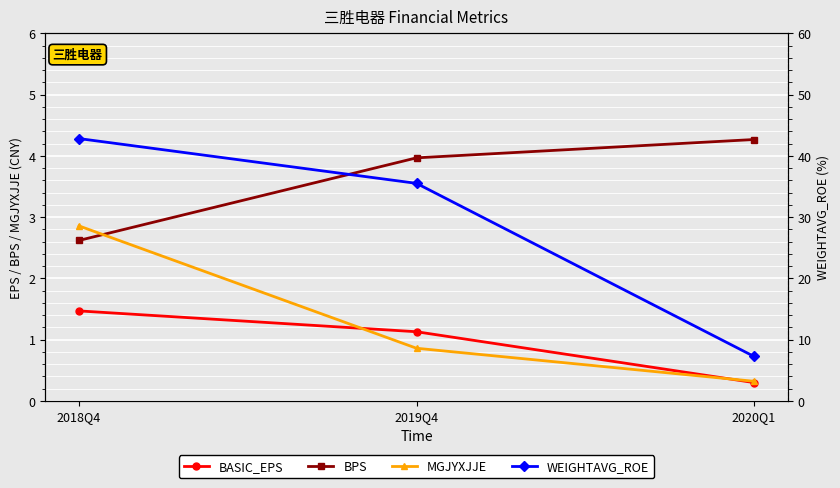

What is the maximum value for WEIGHTAVG_ROE?

42.8